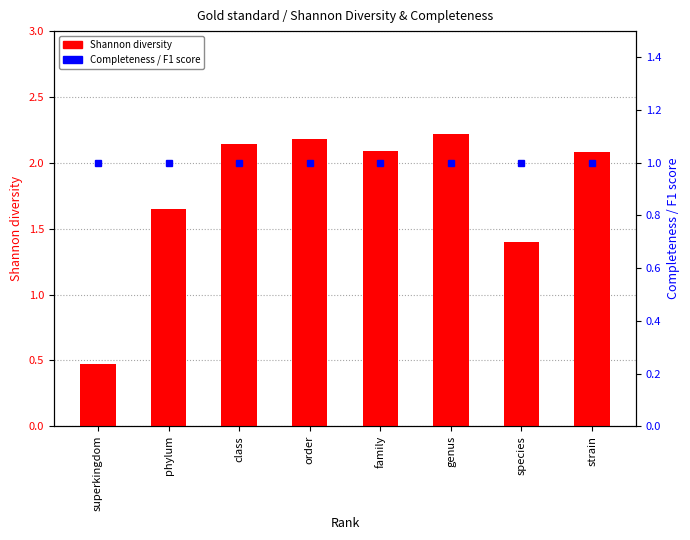

What is the highest value of the Shannon diversity series?

2.2